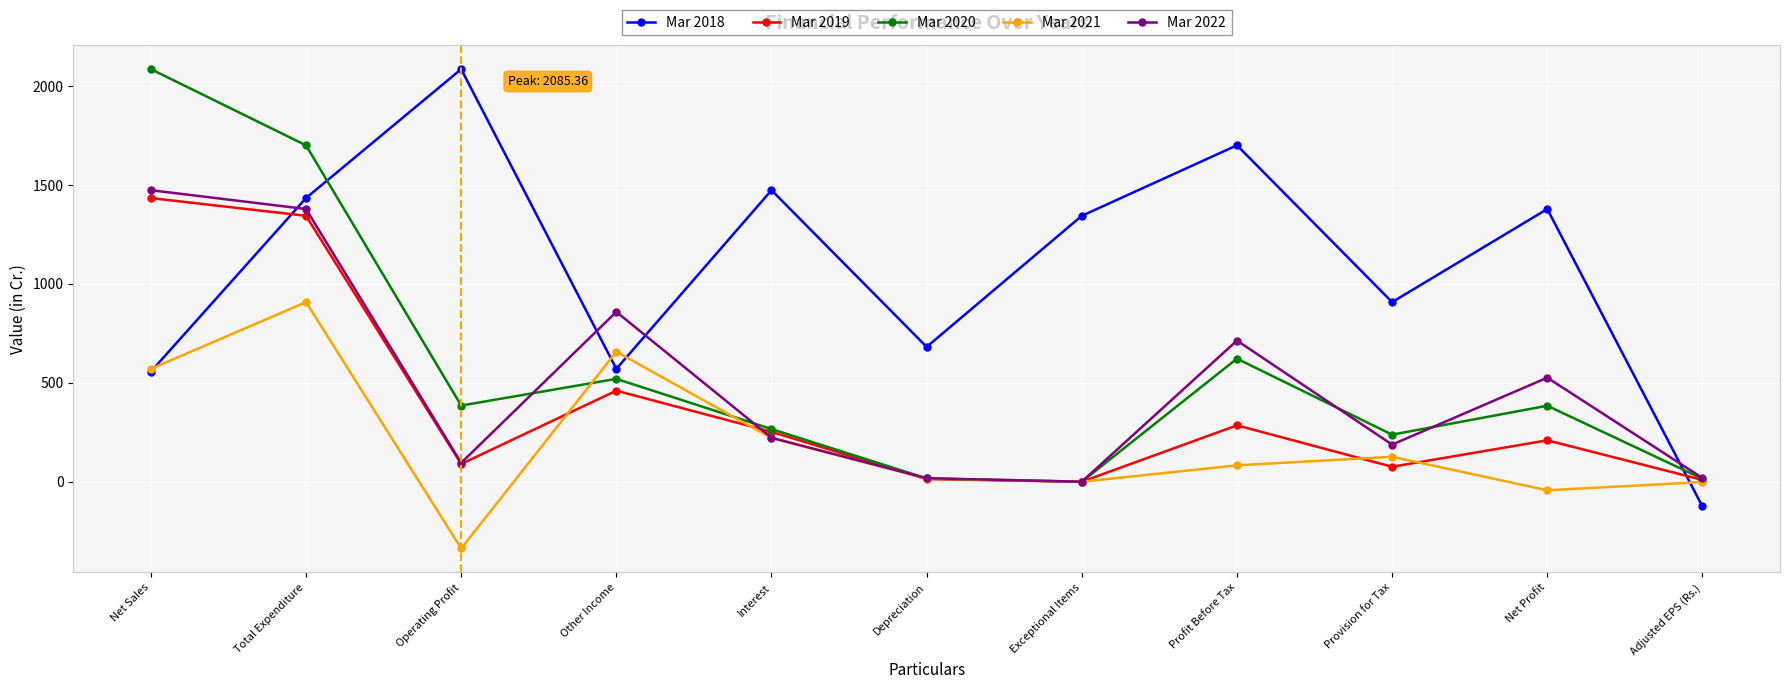

How many intersections are there between Mar 2020 and Mar 2018?

2